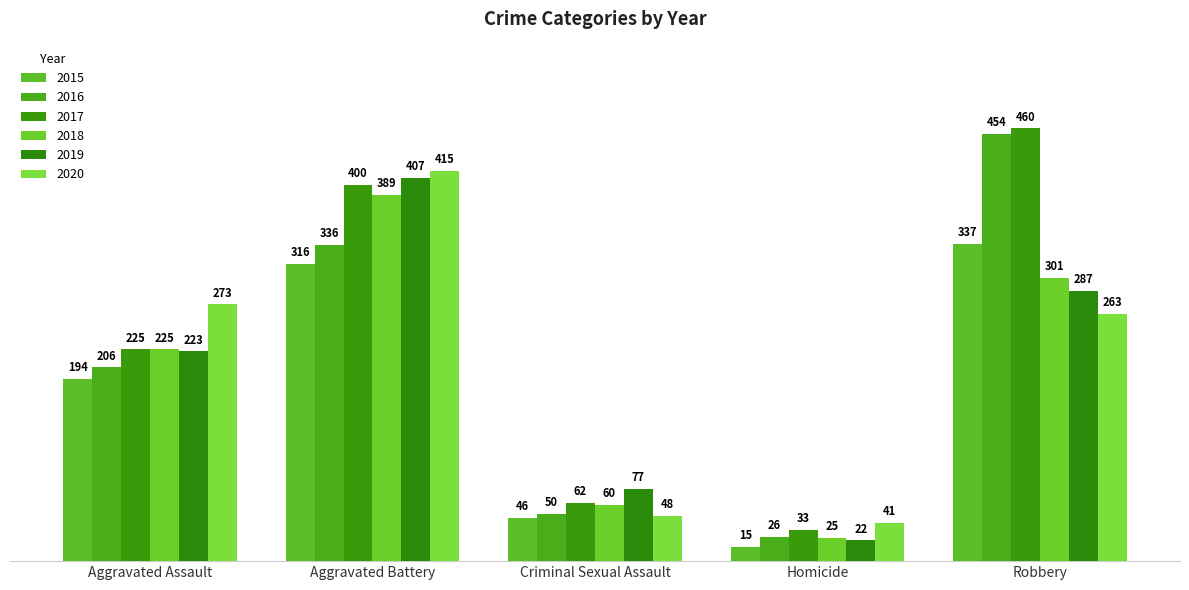

Is the value of 2016 at Homicide greater than the value of 2019 at Aggravated Battery?

No